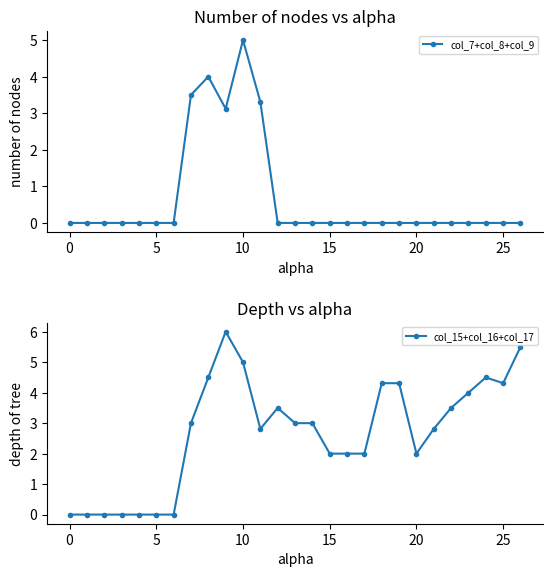

Is it true that col_7+col_8+col_9 equals 0.0 at 17?

True